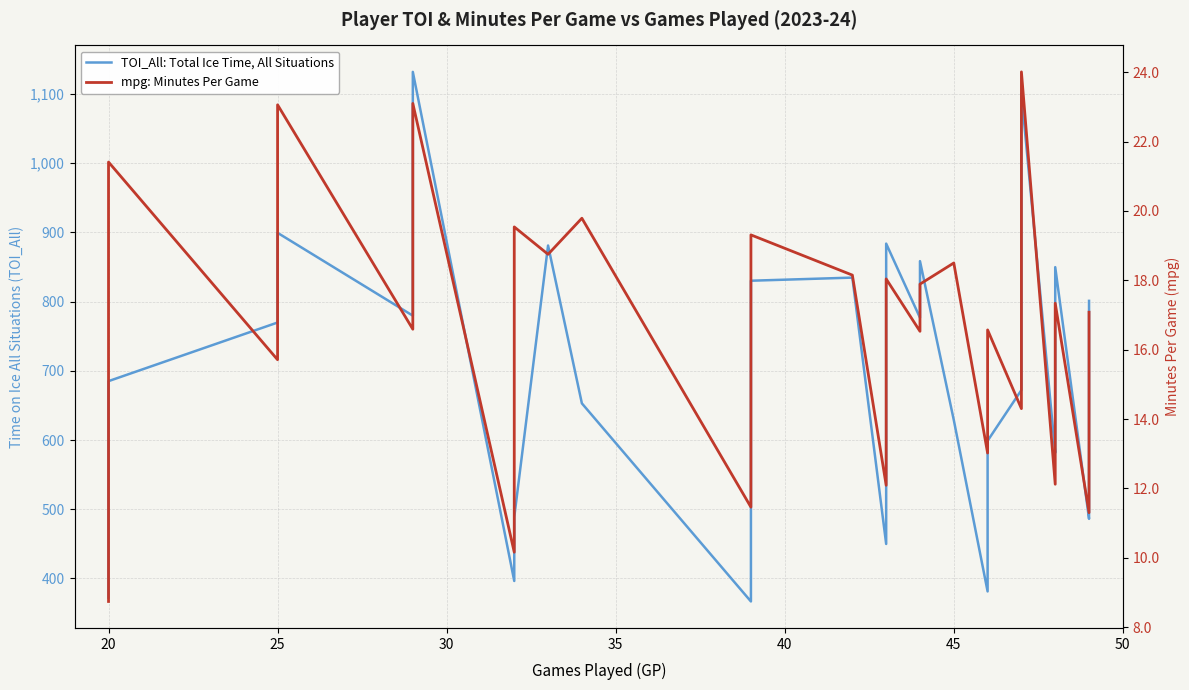

What is the value of the TOI_All: Total Ice Time, All Situations point at the 14th from the left?

482.1